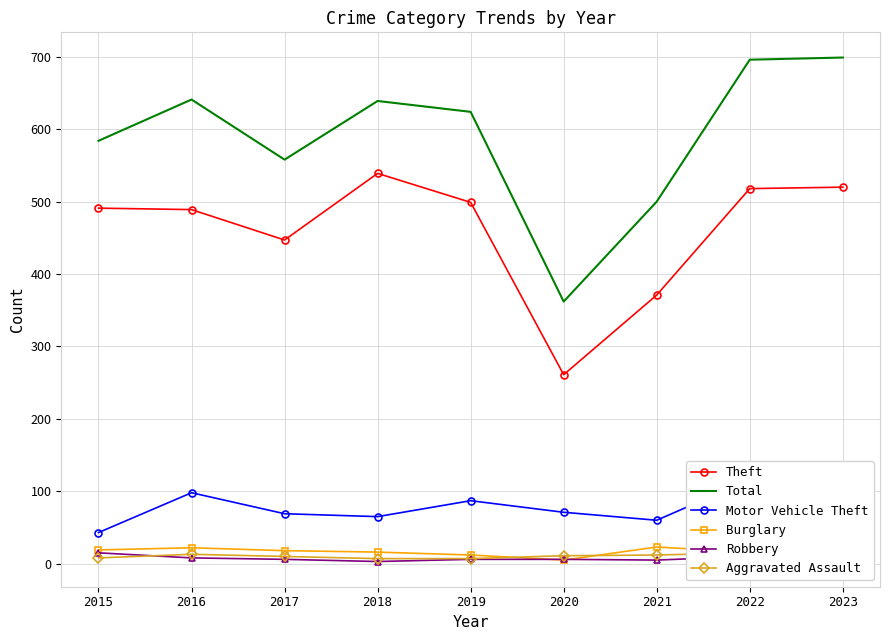

How many lines are shown in the chart?

6